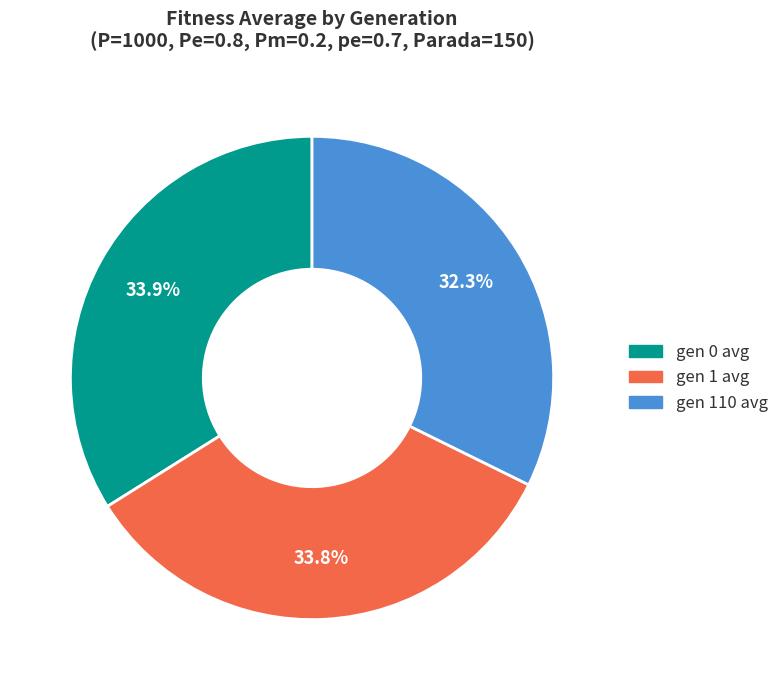

What percentage is the gen 1 avg slice, to the nearest percent?

34%